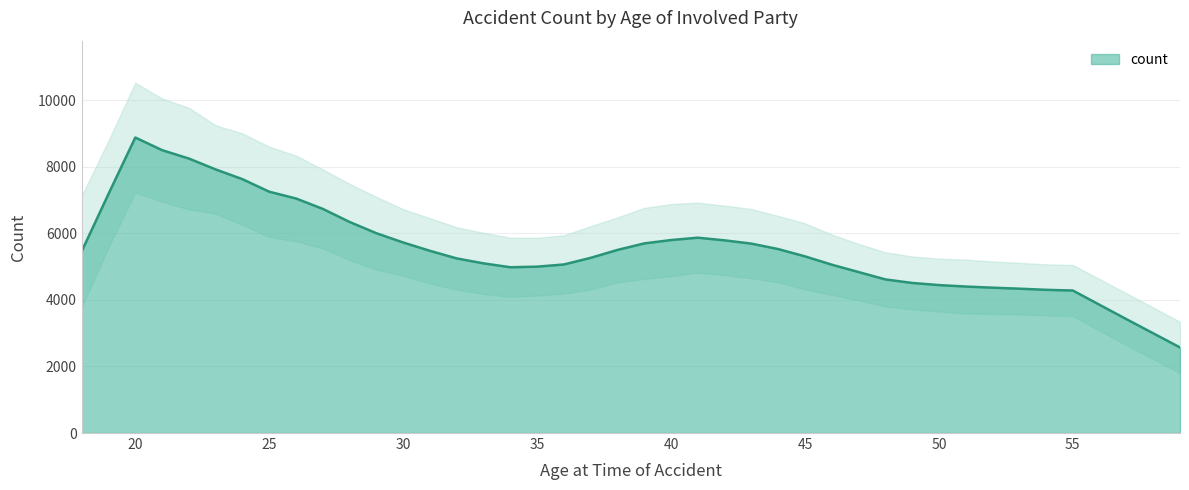

What is the ratio of the value at 33 to the value at 53?

1.2